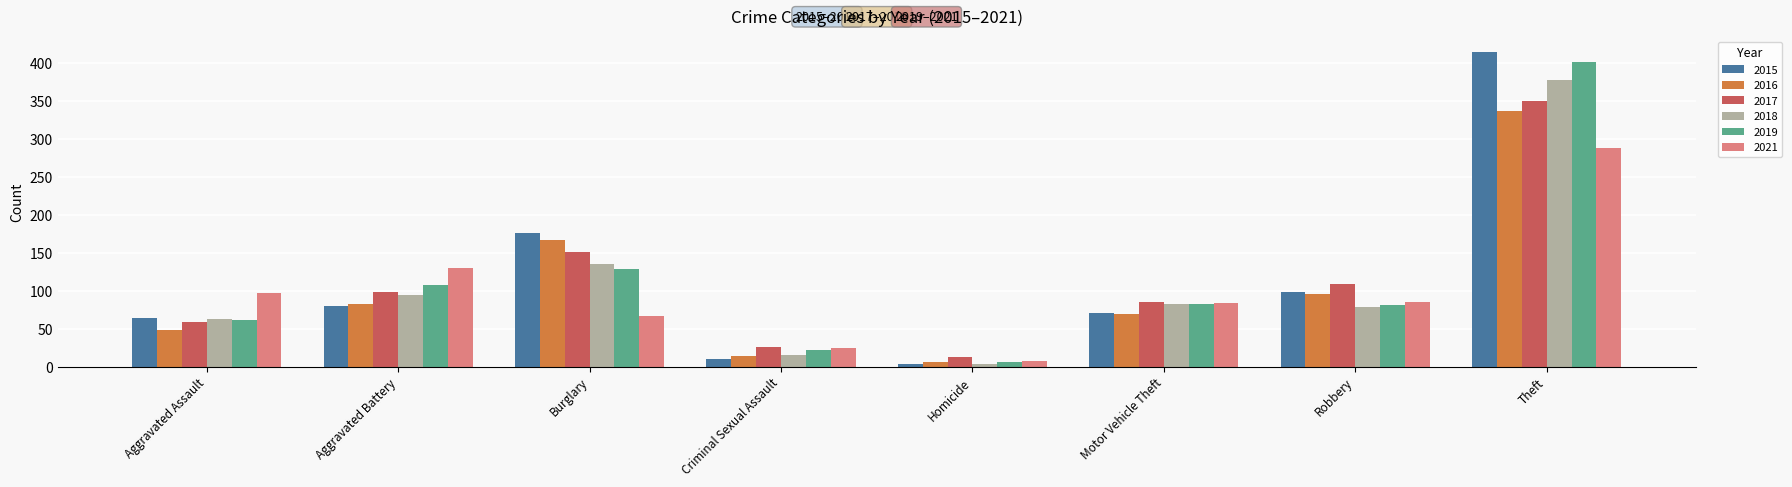

The value of 2021 at Burglary is 96. True or false?

False